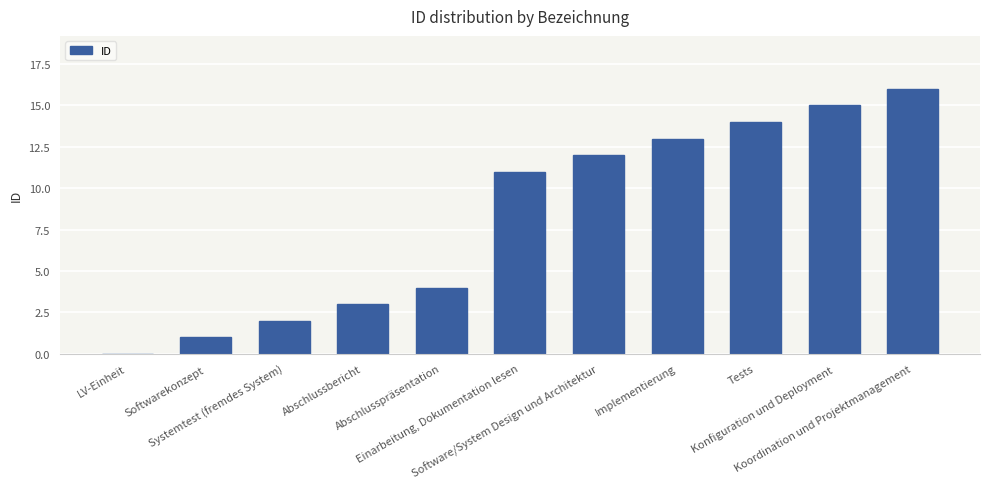

Reading left to right, list all the values displayed in this chart.

LV-Einheit=0	Softwarekonzept=1	Systemtest (fremdes System)=2	Abschlussbericht=3	Abschlusspräsentation=4	Einarbeitung, Dokumentation lesen=11	Software/System Design und Architektur=12	Implementierung=13	Tests=14	Konfiguration und Deployment=15	Koordination und Projektmanagement=16